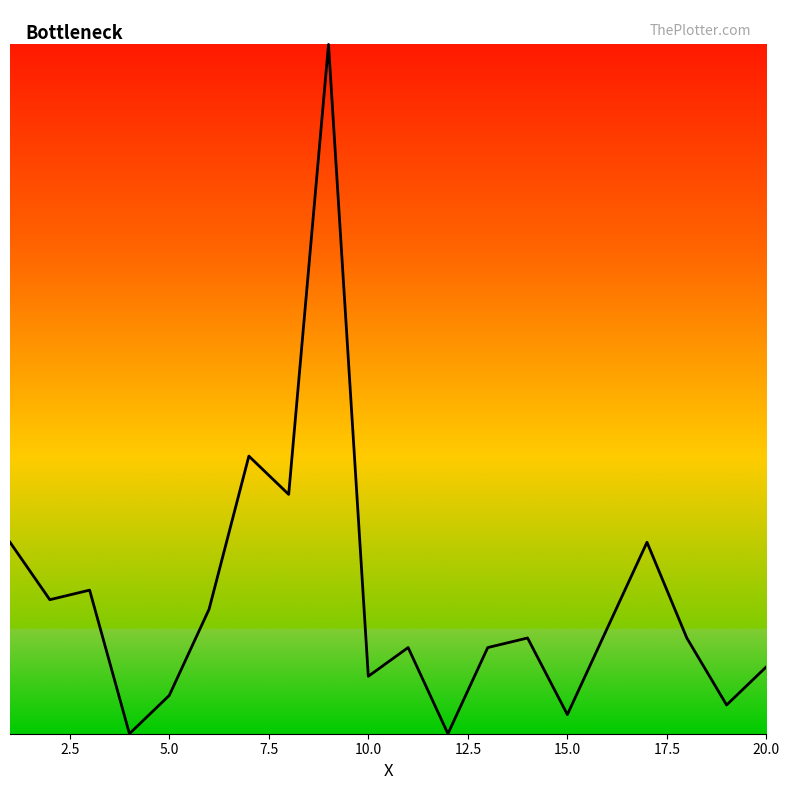

True or false: the data has more than 1 interior local peaks.

True